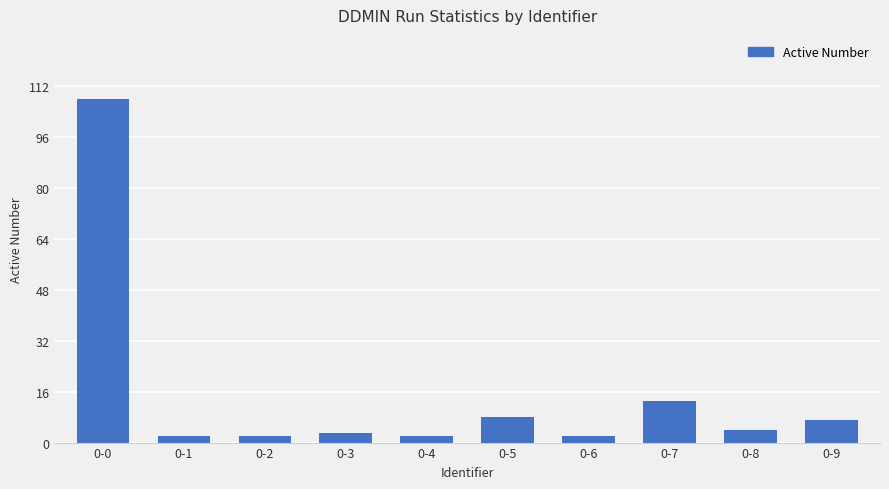

Reading left to right, what are all the values shown in this chart?

0-0=108	0-1=2	0-2=2	0-3=3	0-4=2	0-5=8	0-6=2	0-7=13	0-8=4	0-9=7